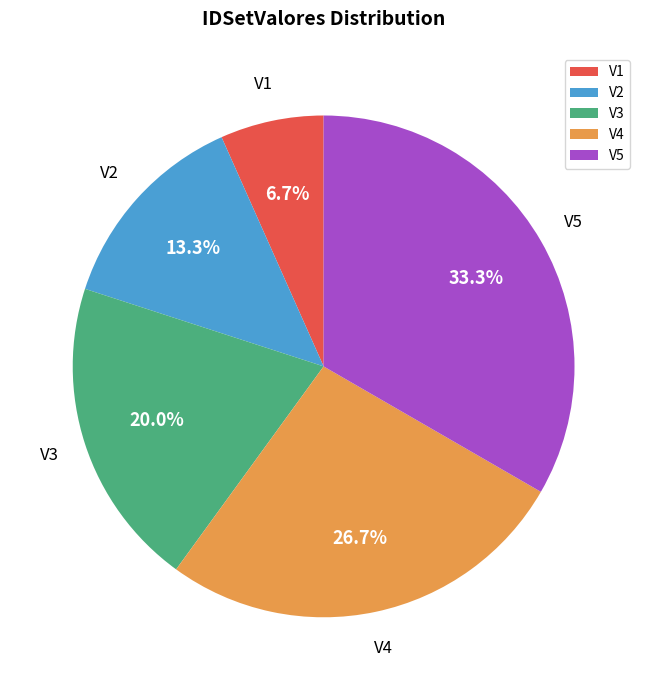

To the nearest percent, what is the difference between the largest and smallest slice percentages?

27%